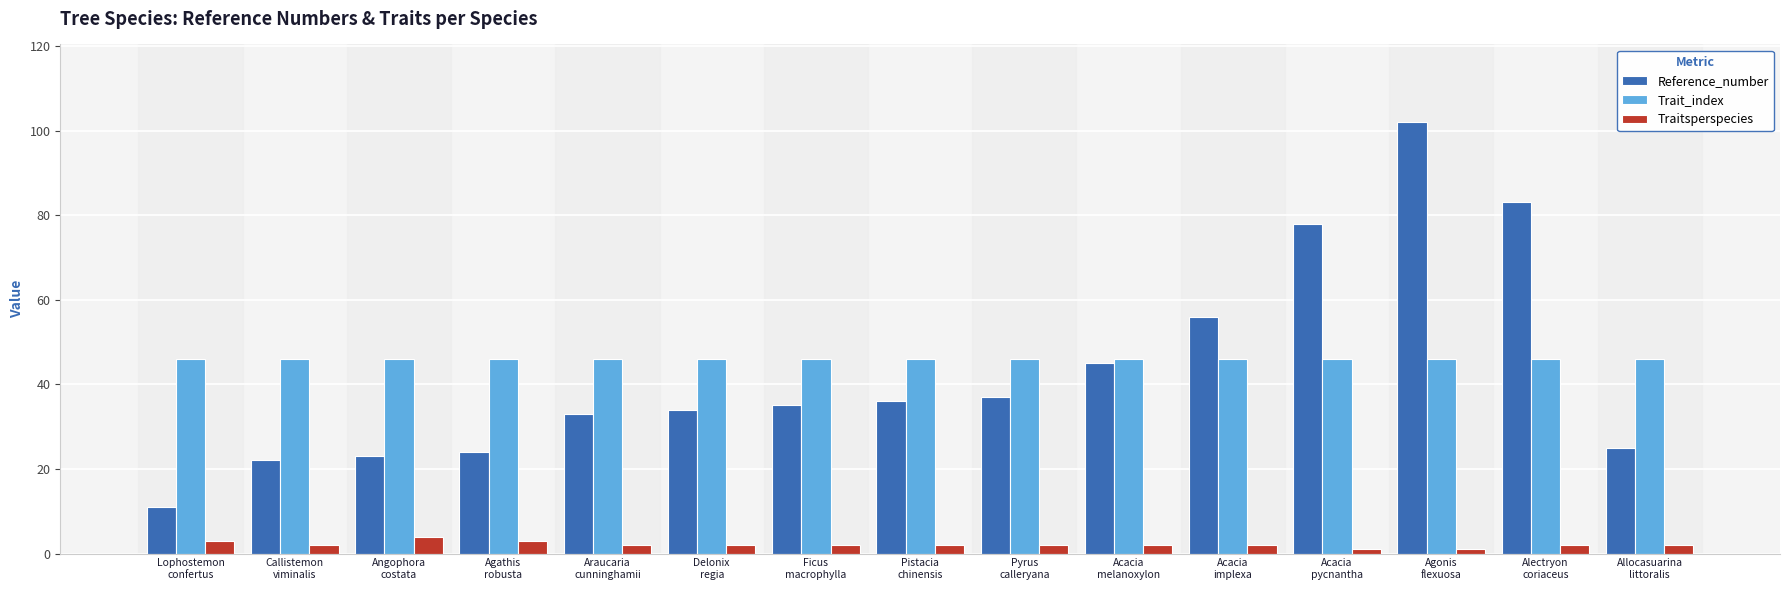

Which series has the largest range (max minus min)?

Reference_number